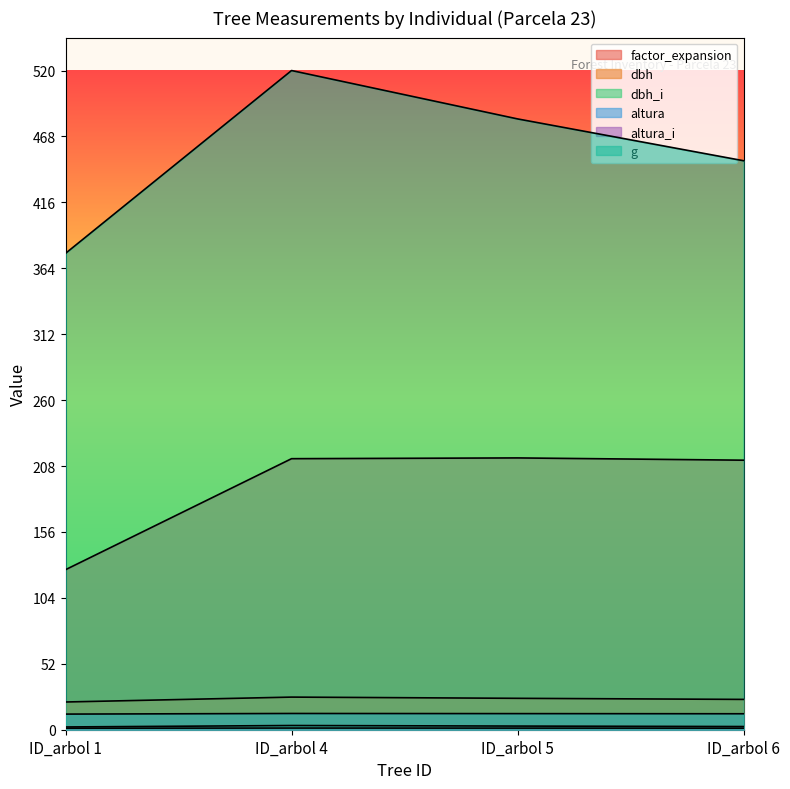

True or false: g and altura cross at least once.

False